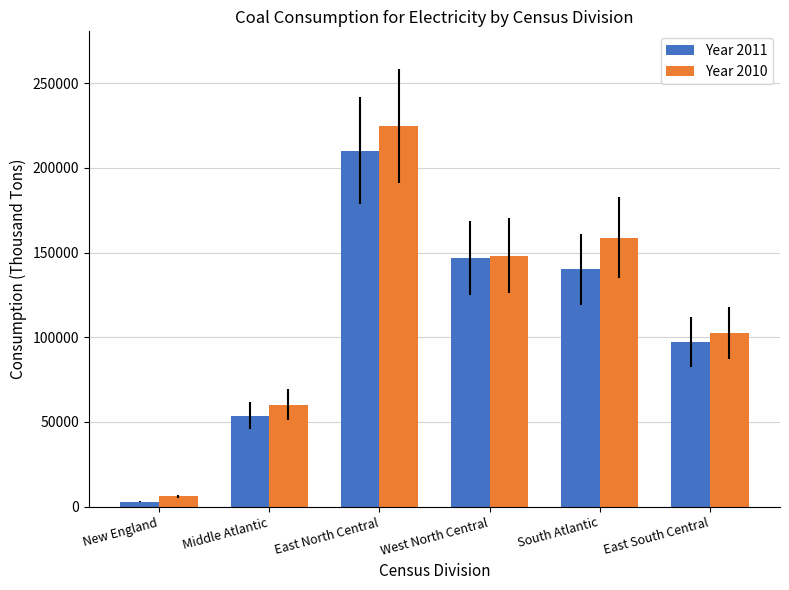

Rank the series by their average value, from lowest to highest.

Year 2011, Year 2010